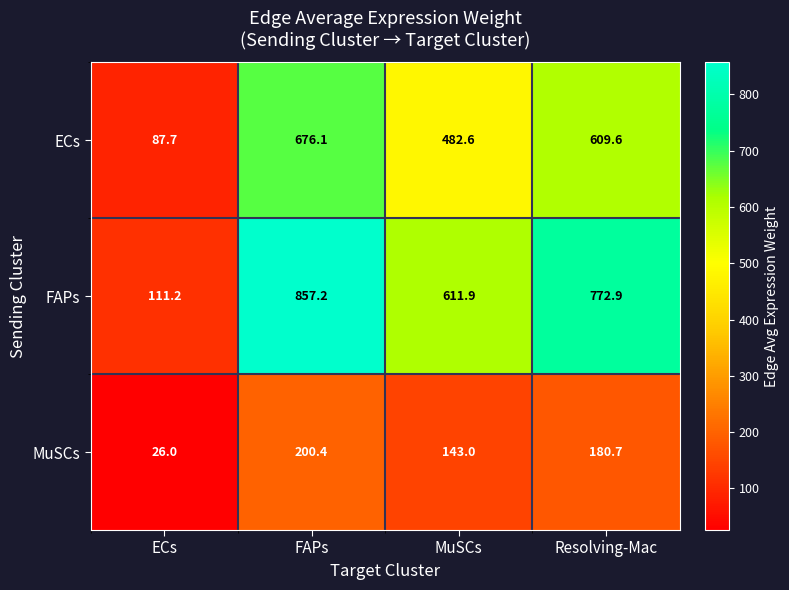

What is the difference between the second highest and second lowest values in the ECs series?

127.0